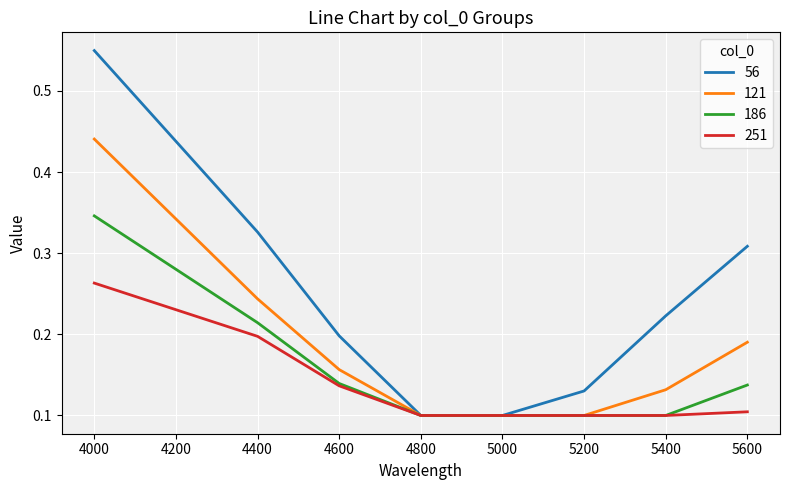

Which category has the highest value across all series?

4000